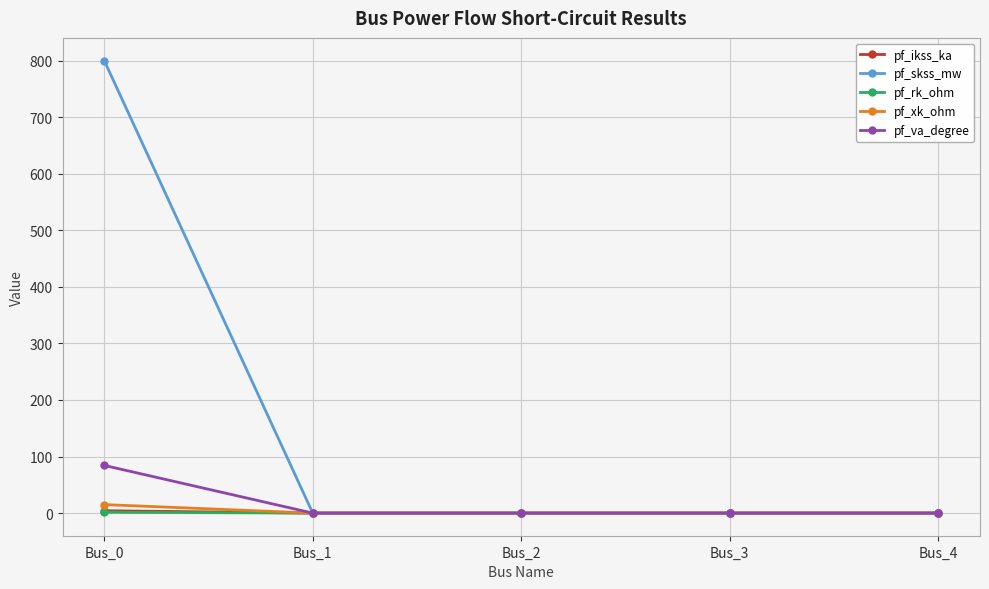

Which series has the widest spread of values?

pf_skss_mw